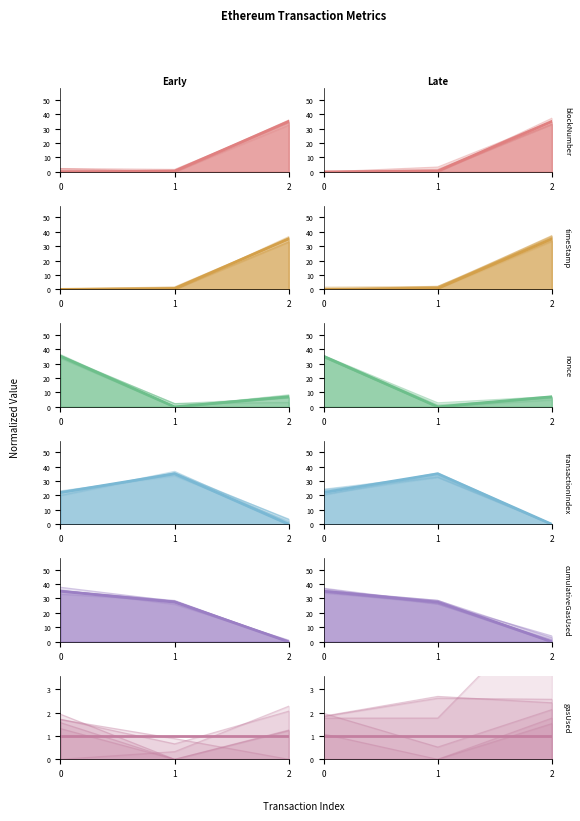

Which series has the widest spread of values?

blockNumber